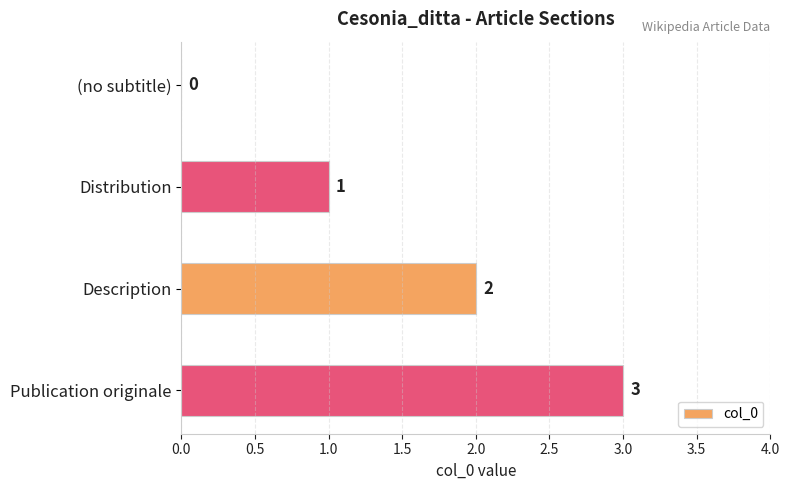

What is the sum of all values?

6